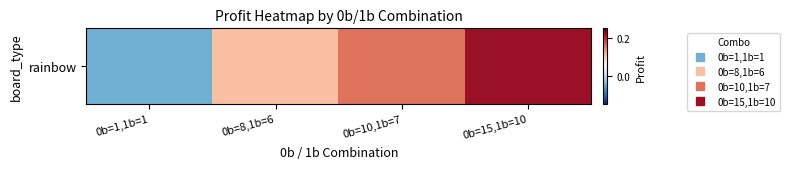

What is the change in value from 0b=1,1b=1 to 0b=10,1b=7?

+0.2